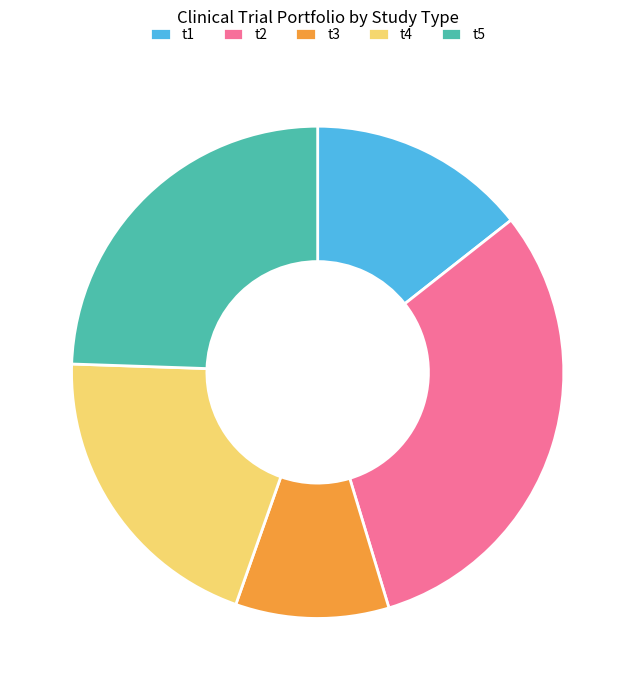

Do t3 and t1 together represent more than half of the pie?

No